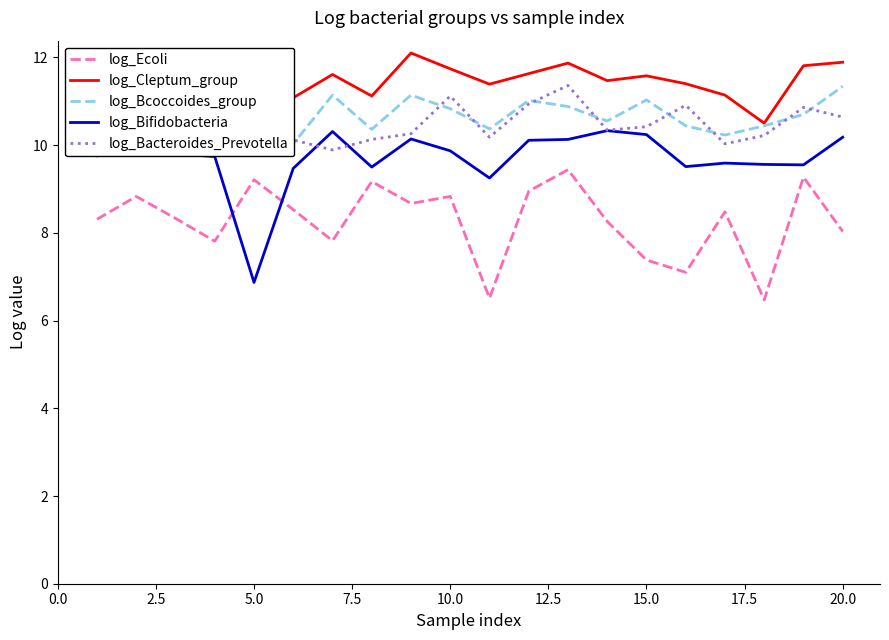

True or false: log_Ecoli has a value of 7.4 at 15.0.

True